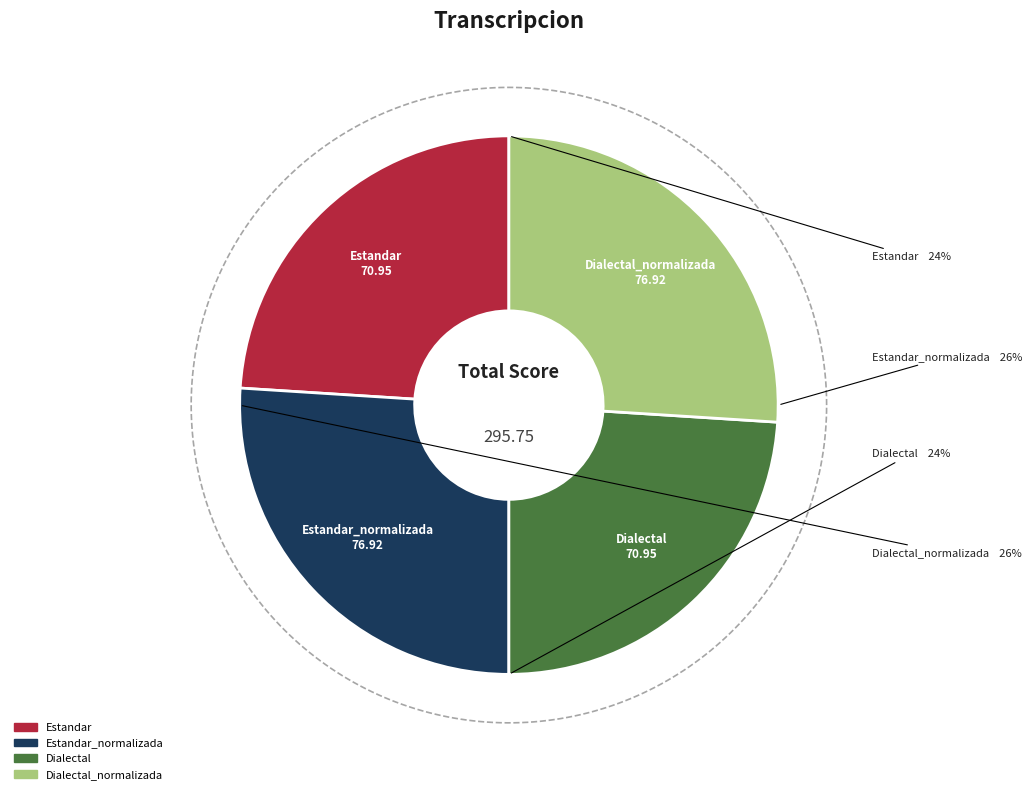

Combined, what portion of the pie is Estandar_normalizada and Dialectal?

50.0%